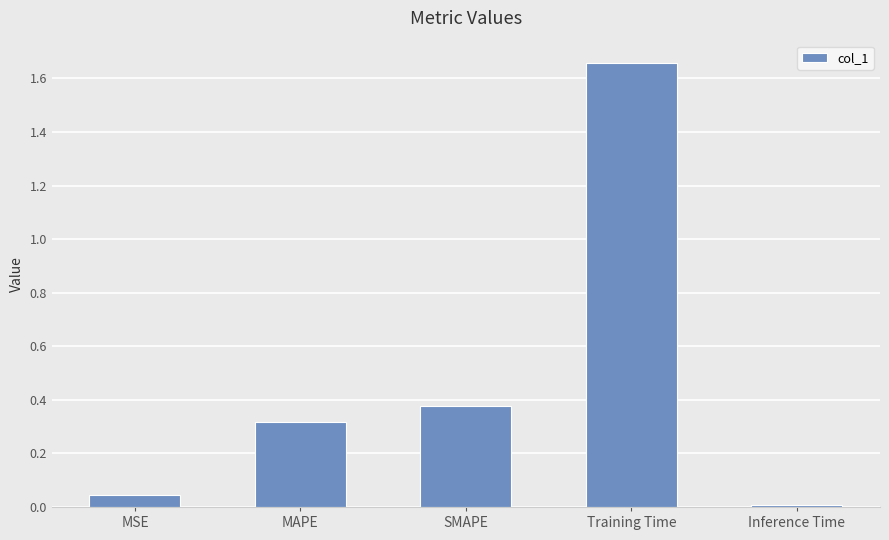

Which has a higher value, MSE or MAPE?

MAPE